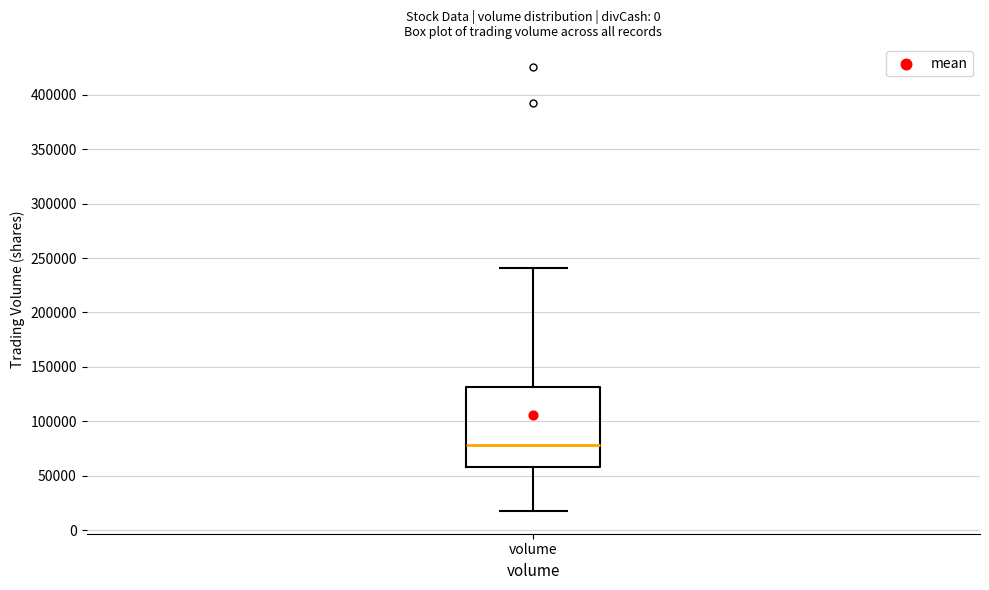

Transcribe this box plot: give where the median line is, the range the box spans, and where the two whiskers end, as read against the y-axis. The values are not printed on the chart, so give them approximately, as read against the axis.

median 80000, box 60000 to 130000, whiskers 15000 to 240000